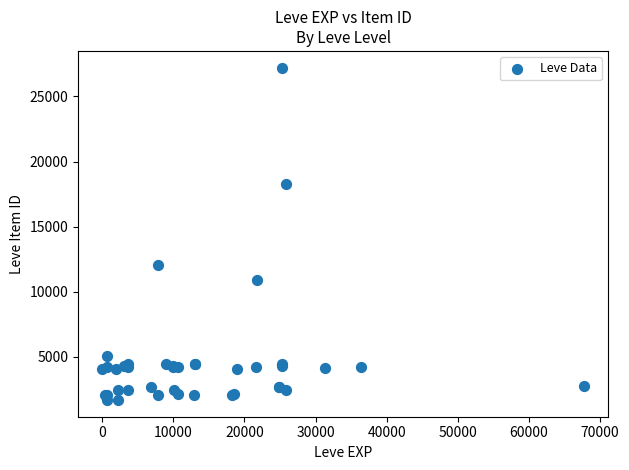

What Y value in the scatter plot is closest to 14448?

12018